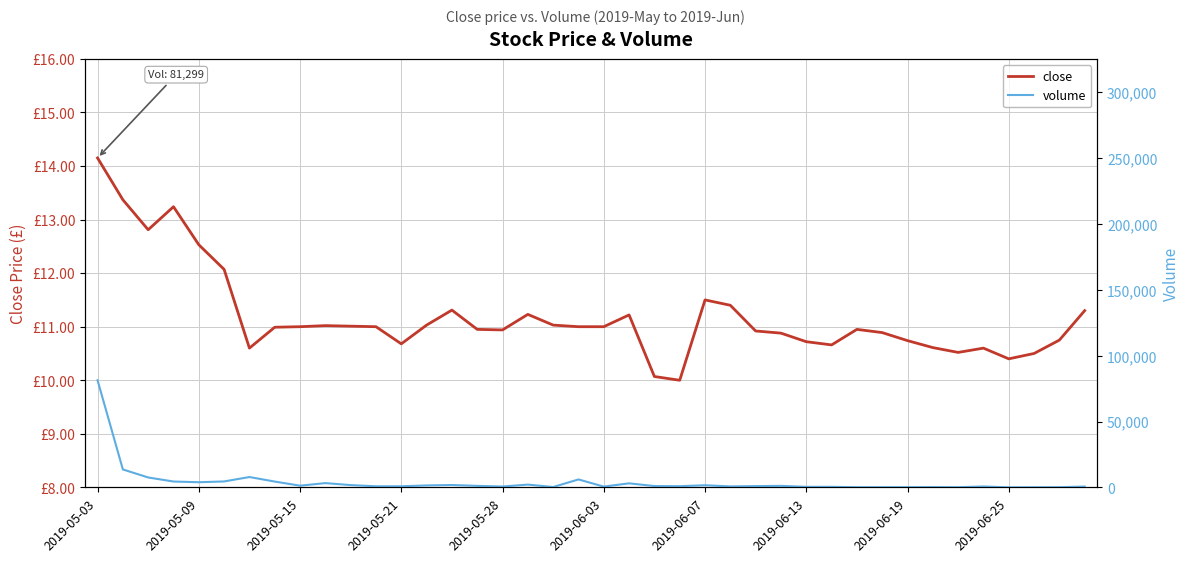

True or false: close has more than 2 points higher than both neighbors.

True